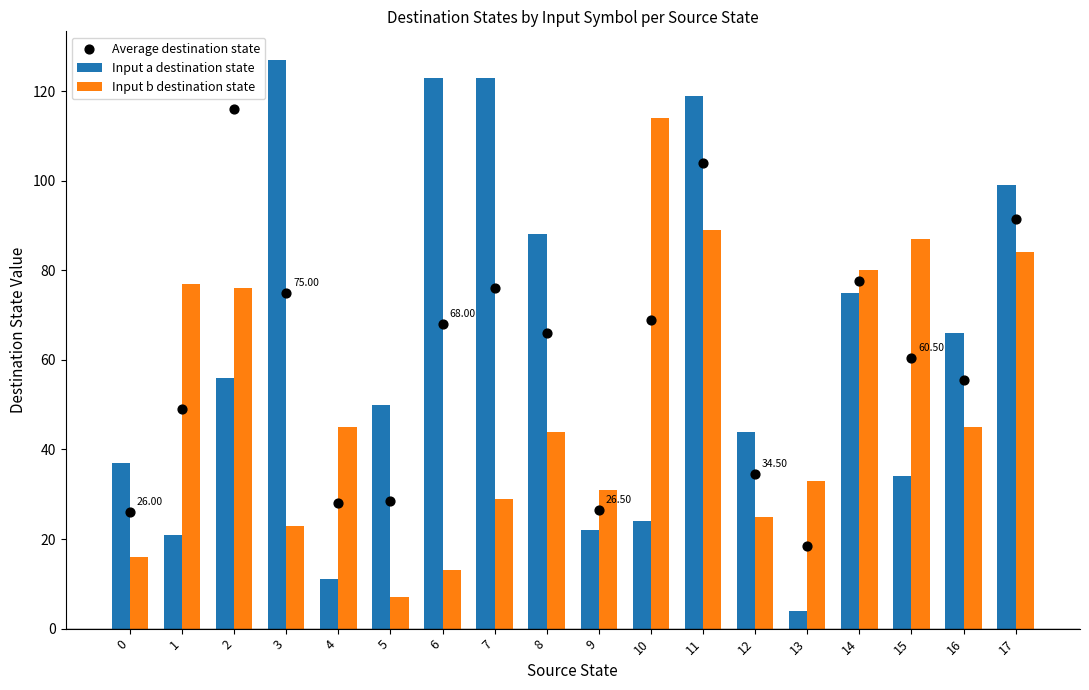

Which series contains the highest Y value?

Input a destination state